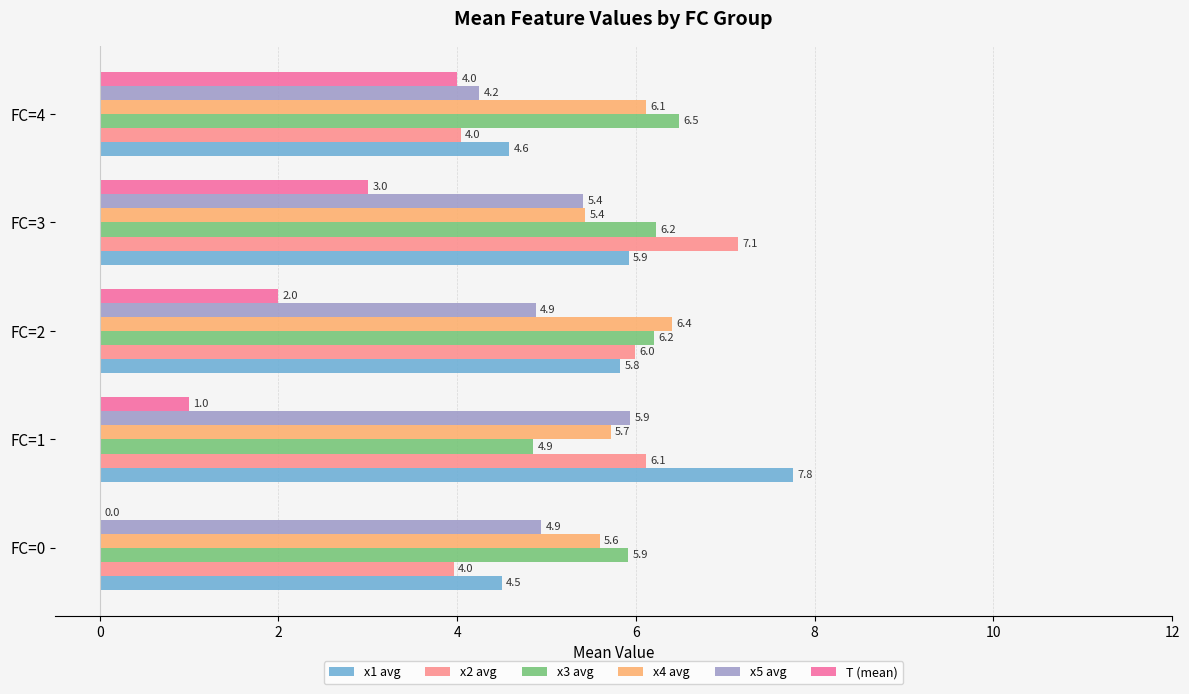

Read the x5 avg value at FC=4.

4.2